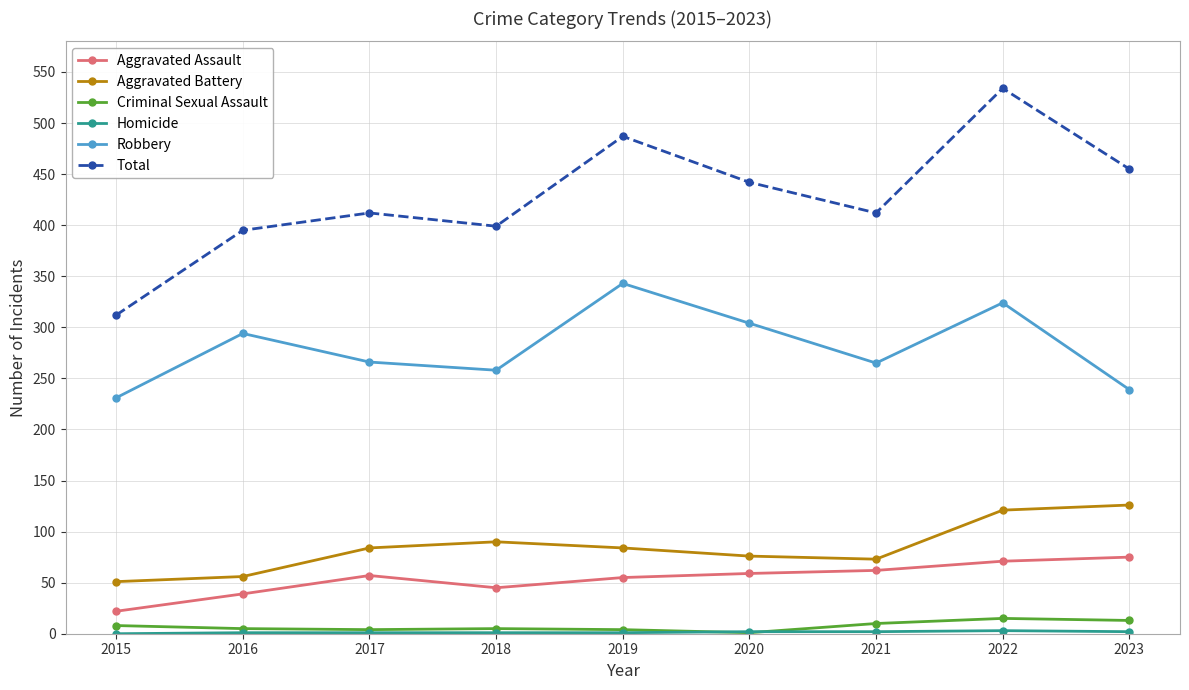

True or false: Aggravated Assault has a value of 106 at 2021.

False